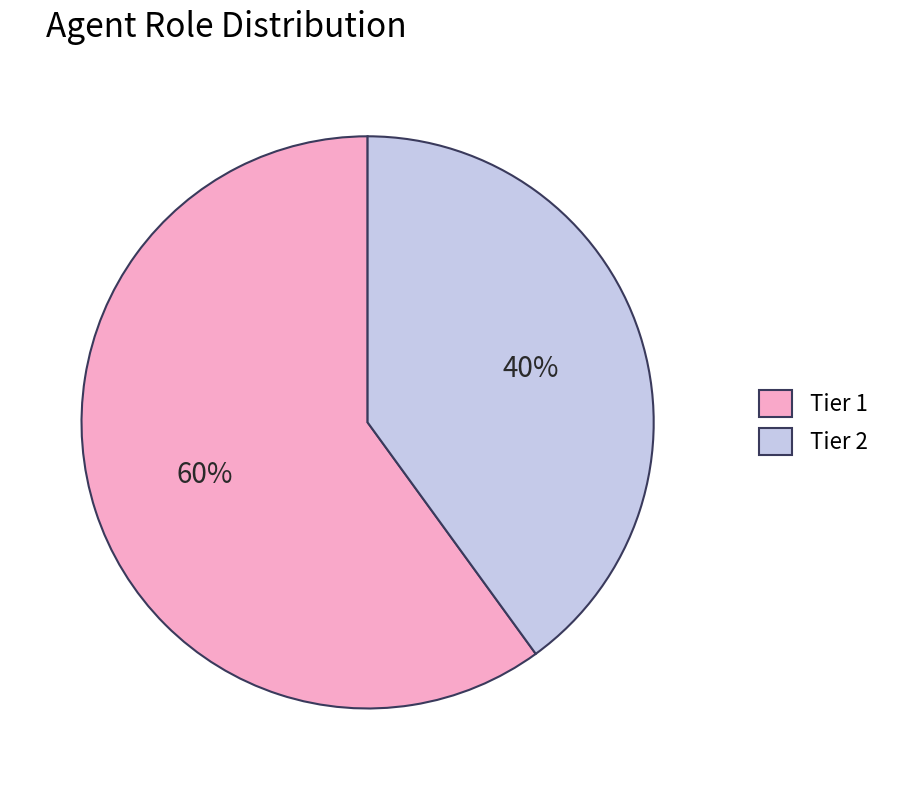

Which category has the biggest portion of the pie?

Tier 1